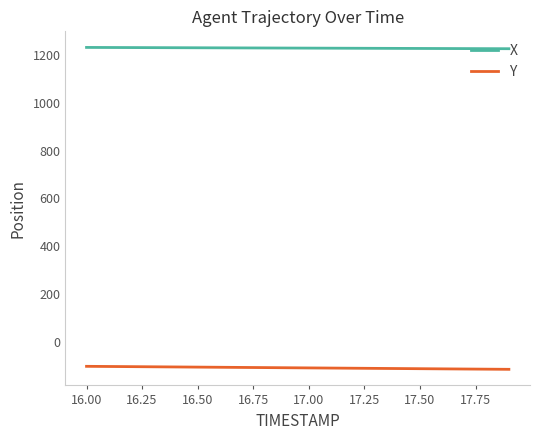

Rank the series by their maximum value, from lowest to highest.

Y, X